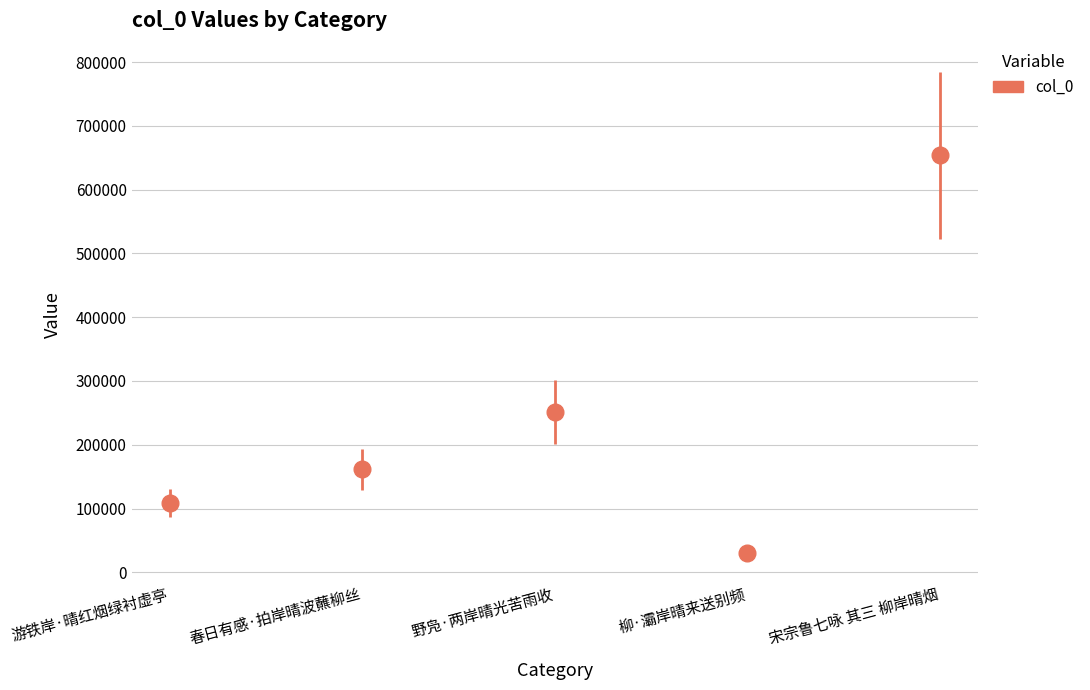

The value at 野凫·两岸晴光苦雨收 is 251142. True or false?

True